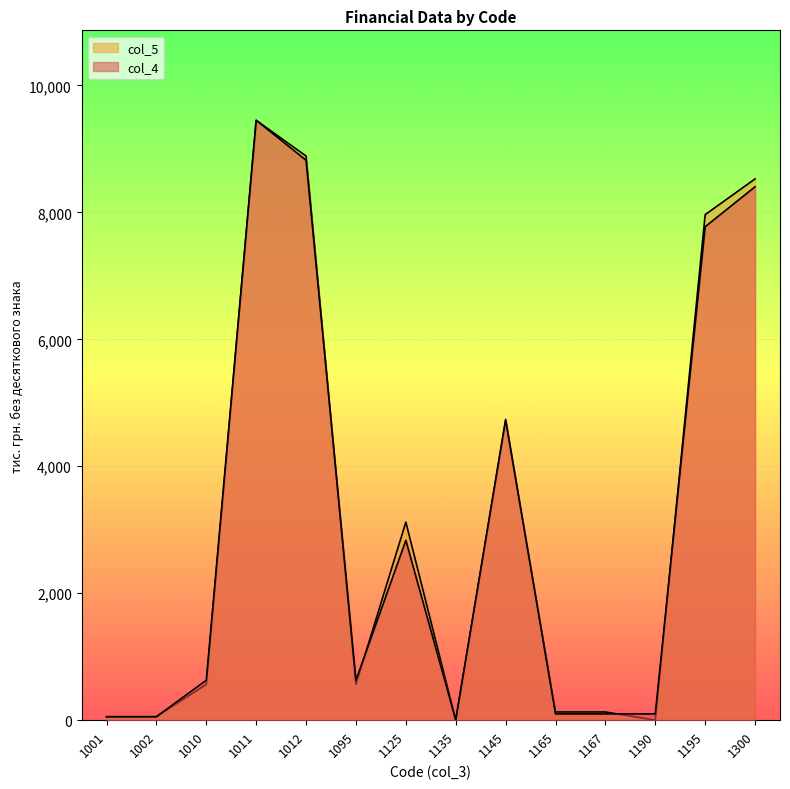

Reading left to right, transcribe all the data shown in this chart.

col_4: 54	54	629	9450	8821	629	2834	3	4739	99	99	99	7774	8403
col_5: 54	54	563	9450	8887	563	3120	1	4714	129	129	0	7964	8527